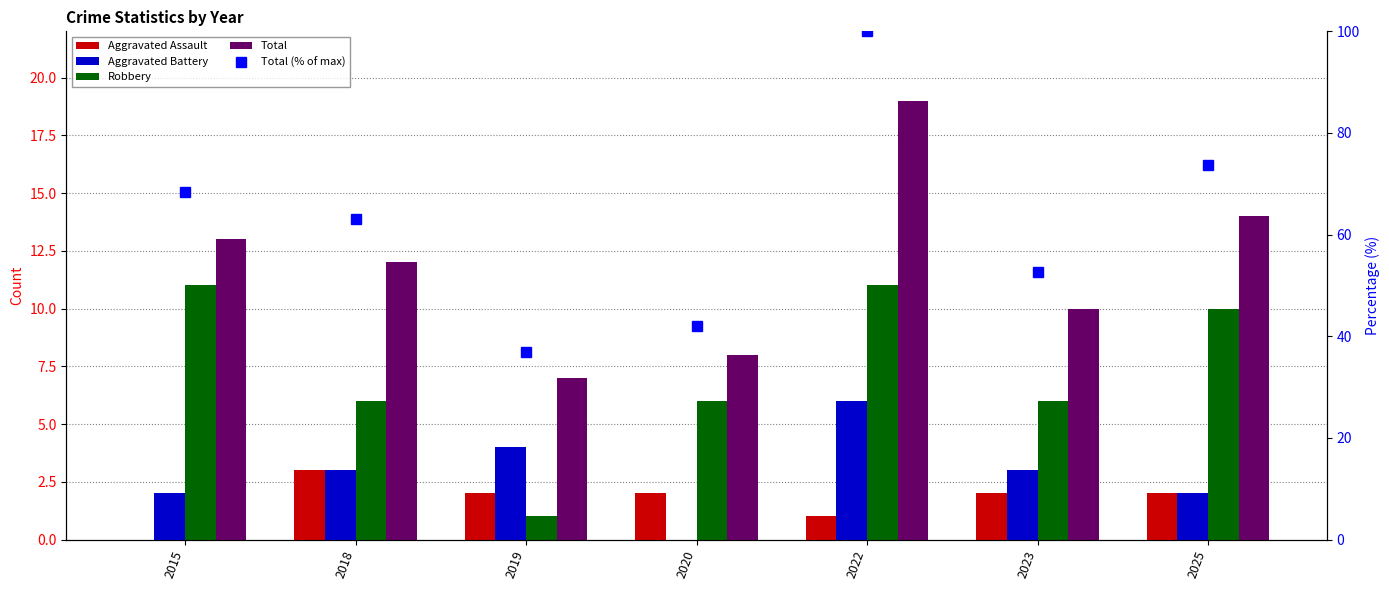

What is the maximum value for Aggravated Battery?

6.0